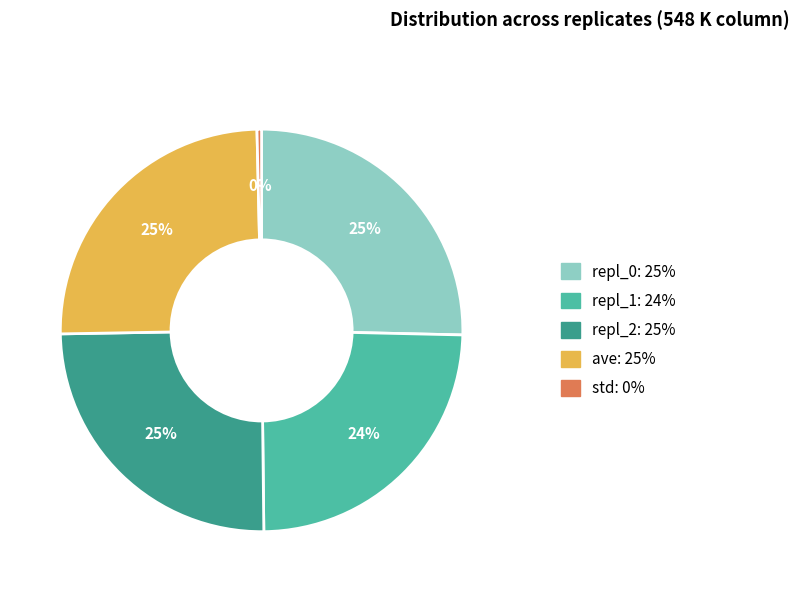

What percentage is the repl_2 slice, to the nearest percent?

25%